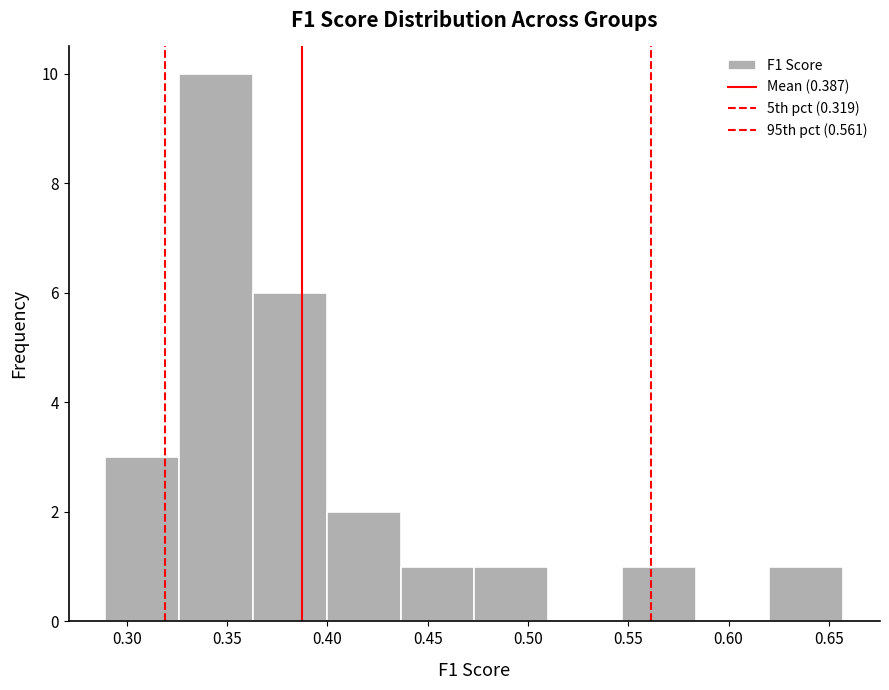

How tall is the bar that spans 0.400 to 0.435 on the x-axis? Neither the bar edges nor the heights are printed on the chart, so give them approximately, as read against the axes.

2